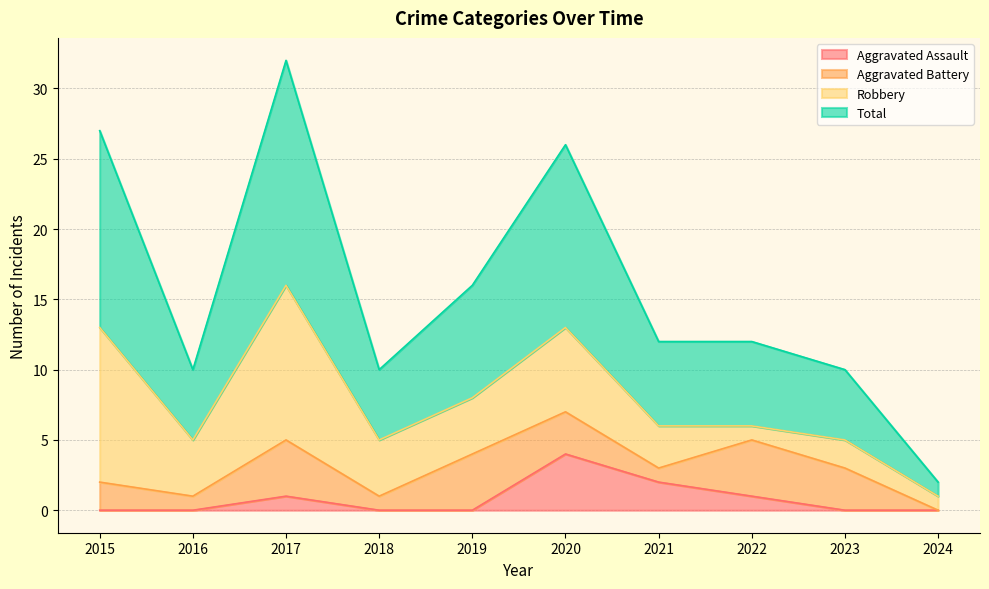

True or false: Total and Aggravated Assault intersect in this chart.

False